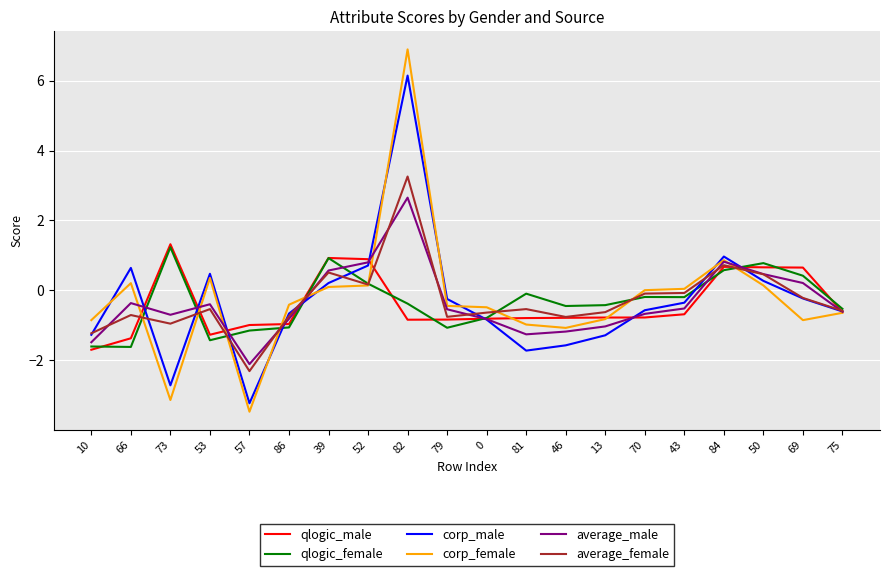

What is the sum of all corp_male values?

-5.9